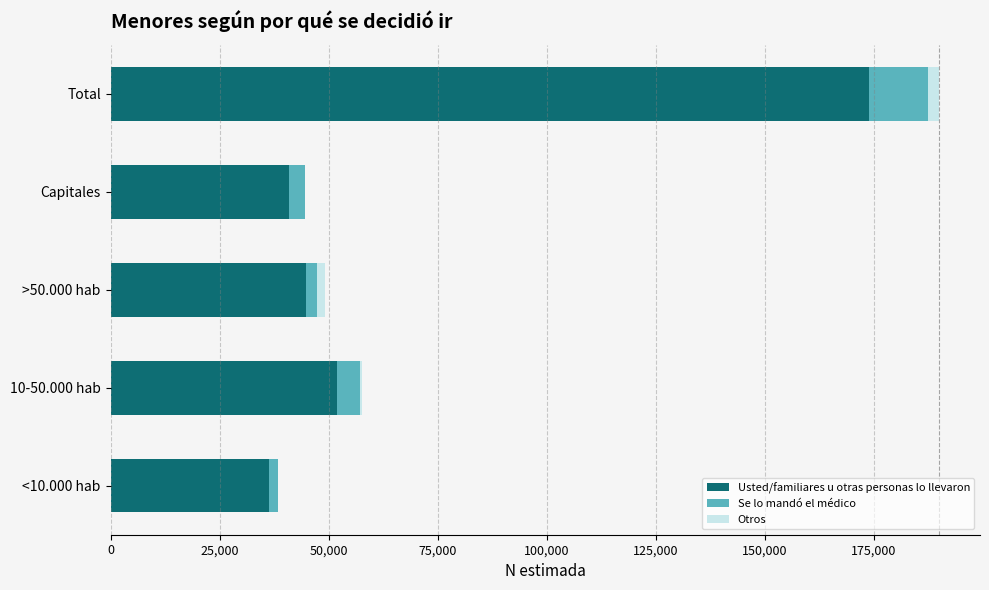

At which category is the sum across all series the highest?

Total